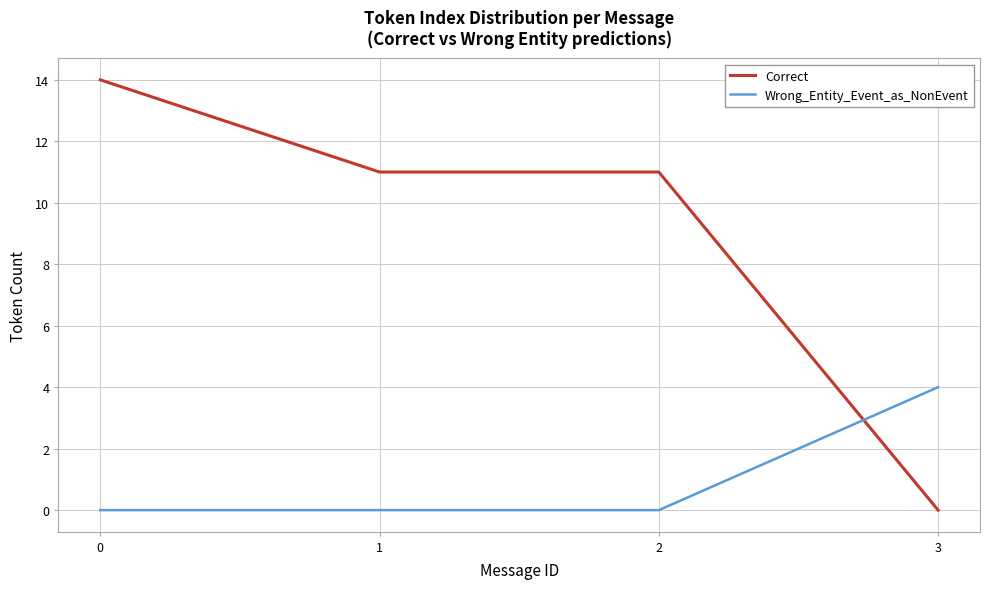

The value of Wrong_Entity_Event_as_NonEvent at 0 is -1. True or false?

False